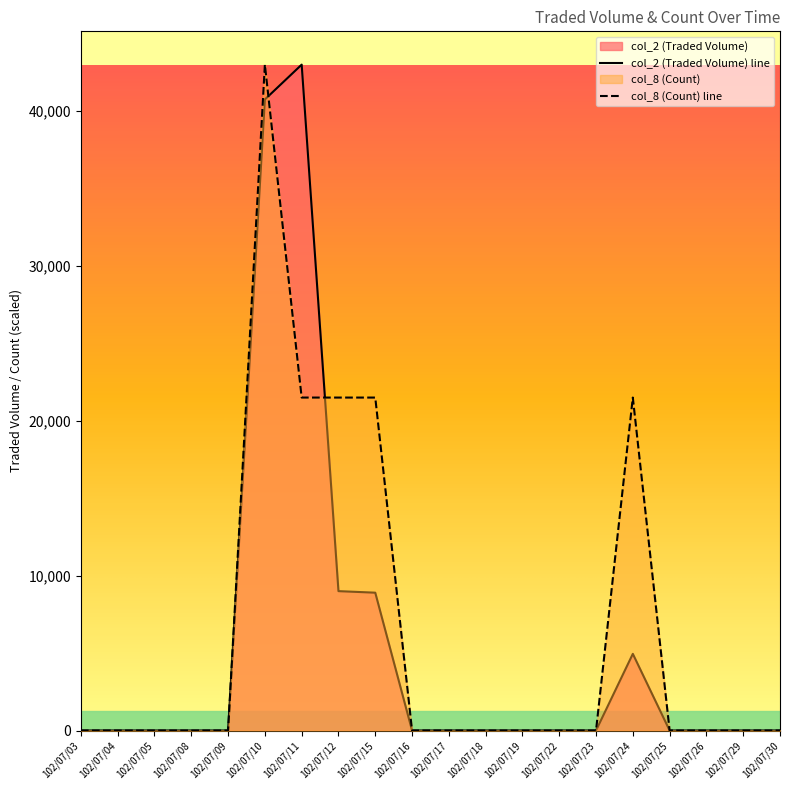

Reading left to right, transcribe all the data shown in this chart.

col_2 (Traded Volume): 102/07/03=0	102/07/04=0	102/07/05=0	102/07/08=0	102/07/09=0	102/07/10=40750	102/07/11=43000	102/07/12=9000	102/07/15=8900	102/07/16=0	102/07/17=0	102/07/18=0	102/07/19=0	102/07/22=0	102/07/23=0	102/07/24=4950	102/07/25=0	102/07/26=0	102/07/29=0	102/07/30=0
col_8 (Count): 102/07/03=0	102/07/04=0	102/07/05=0	102/07/08=0	102/07/09=0	102/07/10=43000	102/07/11=21500	102/07/12=21500	102/07/15=21500	102/07/16=0	102/07/17=0	102/07/18=0	102/07/19=0	102/07/22=0	102/07/23=0	102/07/24=21500	102/07/25=0	102/07/26=0	102/07/29=0	102/07/30=0